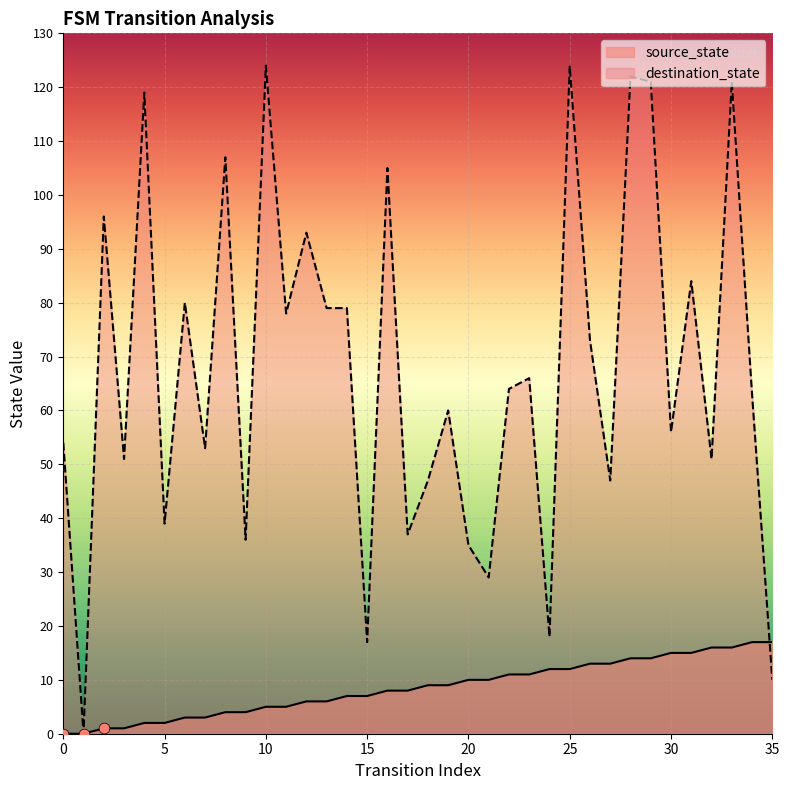

Which series contains the highest Y value?

destination_state